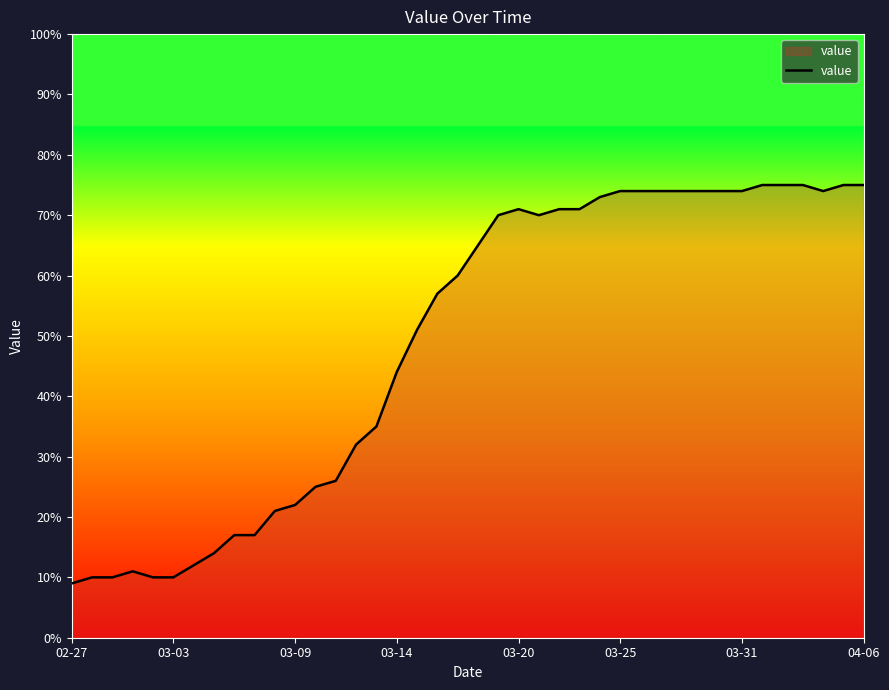

What is the difference between the maximum and minimum values?

66